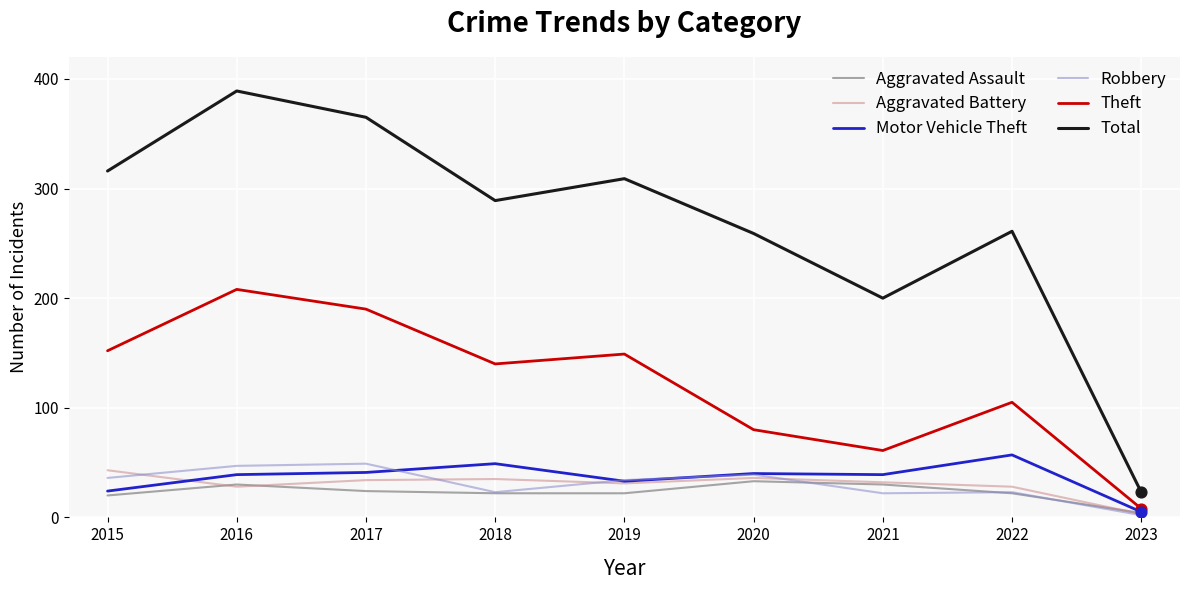

What is the total value across all series at 2017?

703